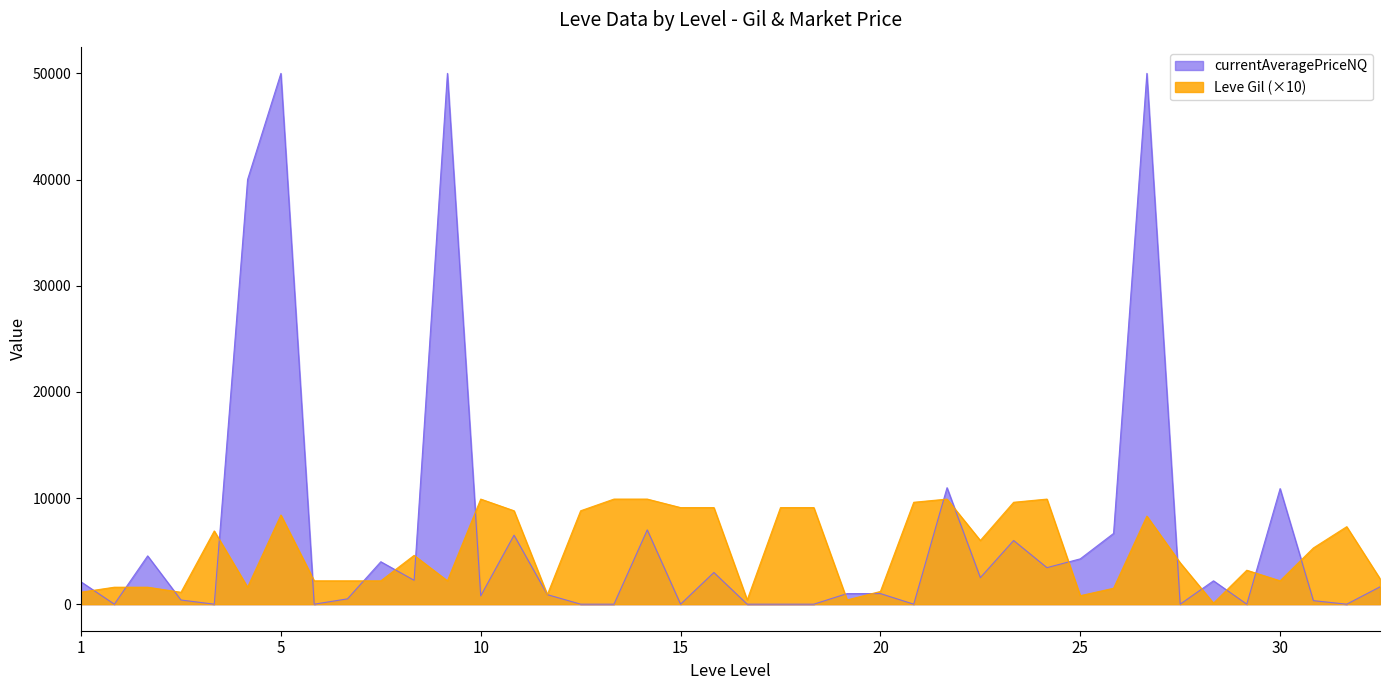

List the series in order of their peak value, highest first.

currentAveragePriceNQ, Leve Gil (×10)